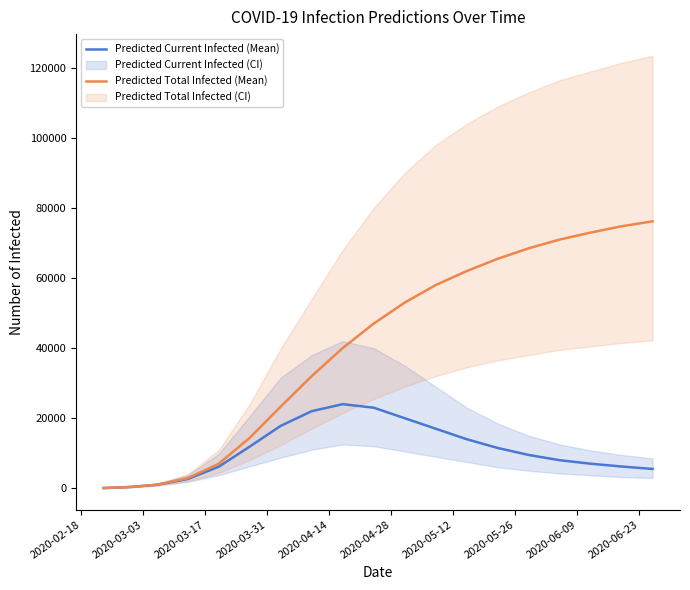

Does the chart display data point markers on the line(s)?

No